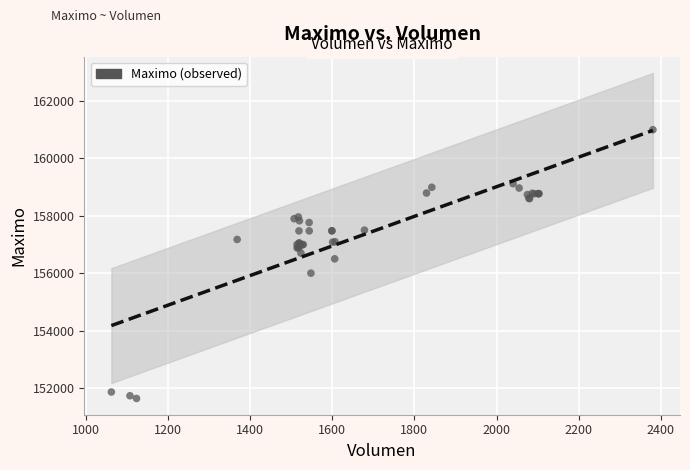

What Y value in the scatter plot is closest to 156316?

156500